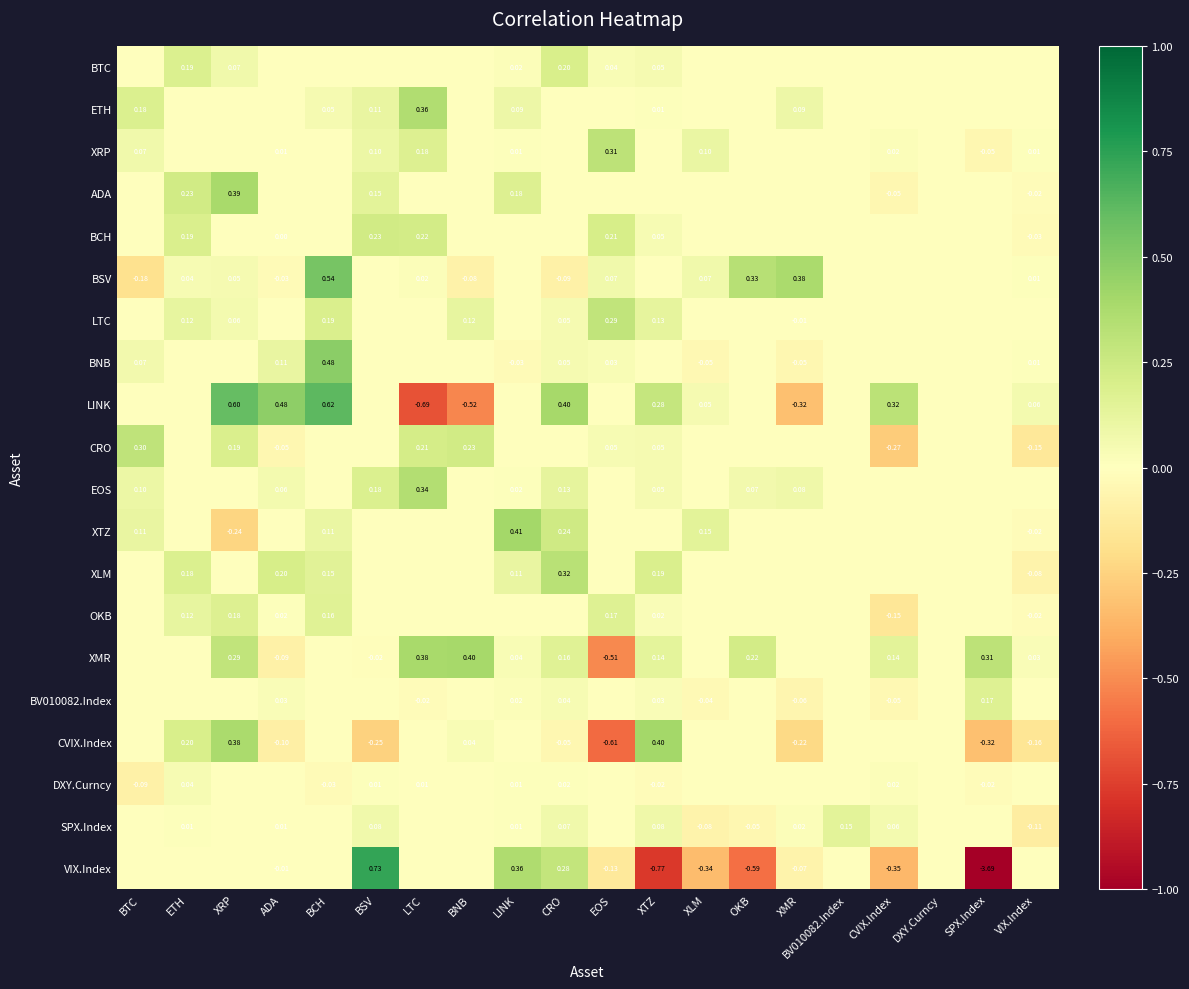

Which series has the widest spread of values?

VIX.Index